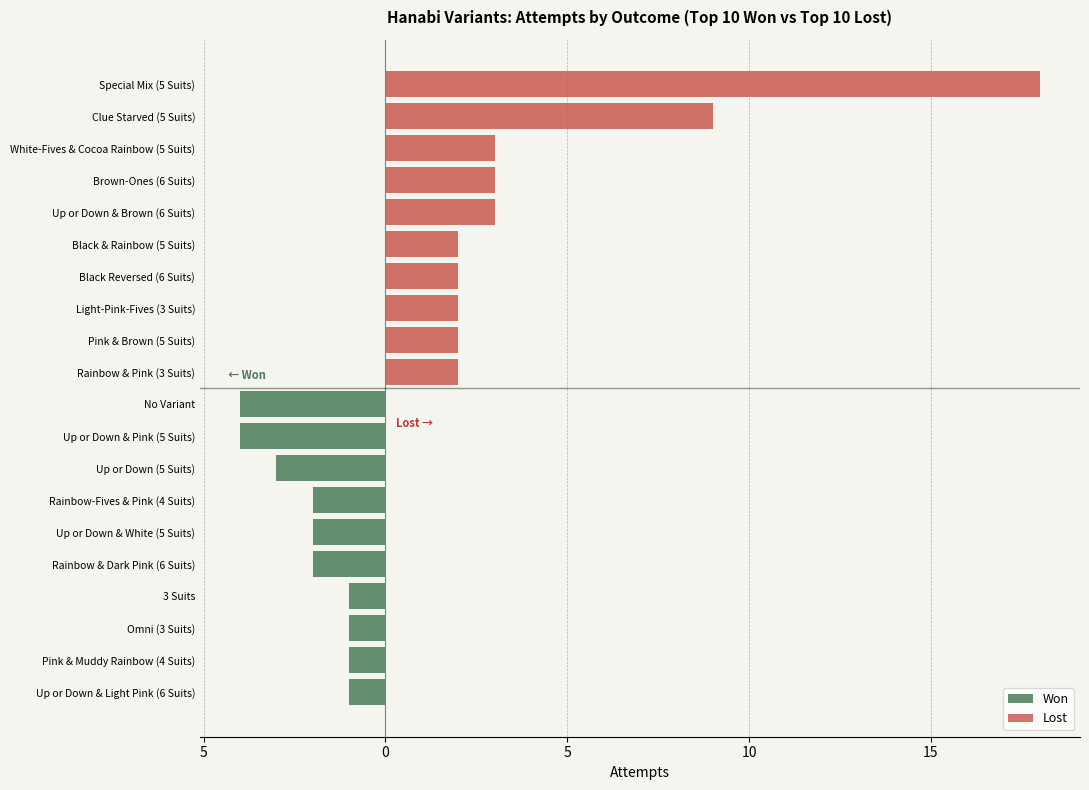

How many Won values are between -3 and -1?

8